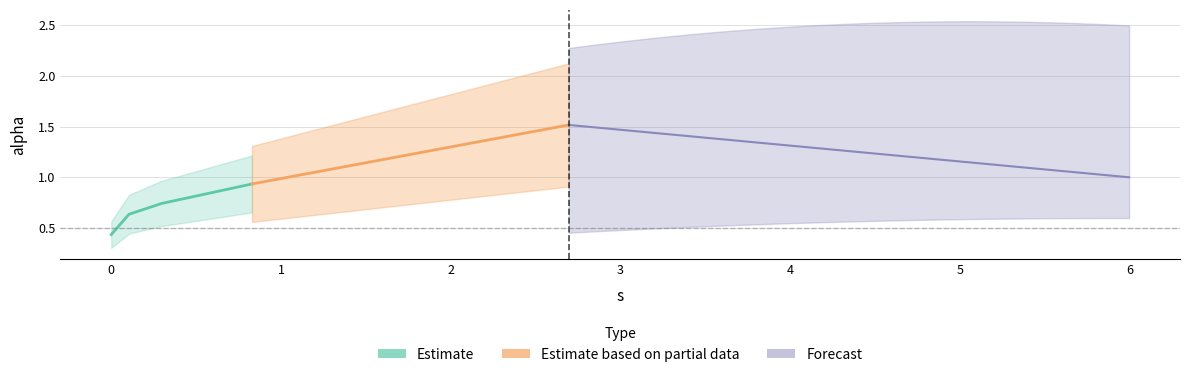

What is the average value?

0.9